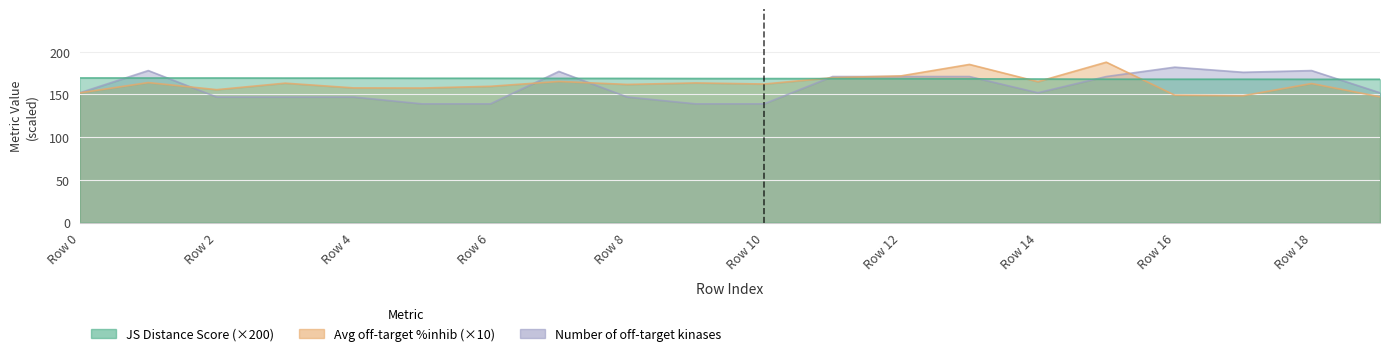

In Average off-target kinase %inhib, how many points are lower than both neighbors (excluding endpoints)?

6